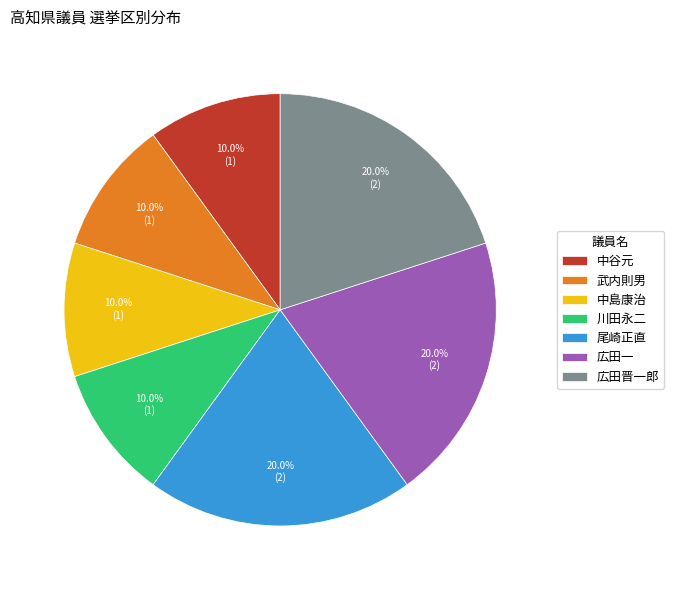

To the nearest percent, what portion does 武内則男 represent?

10%